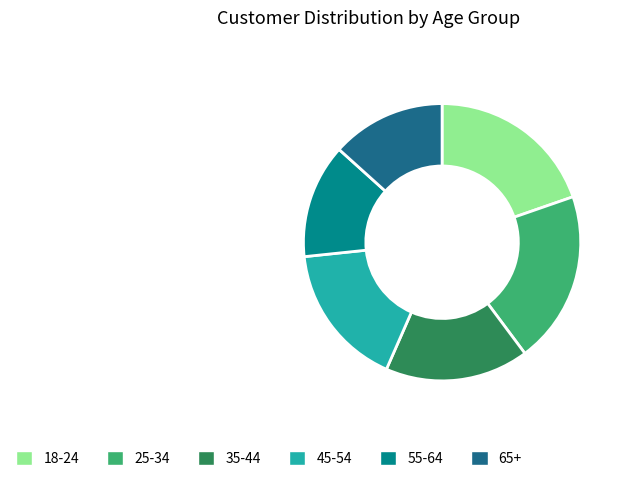

Which has a higher value, 65+ or 35-44?

35-44